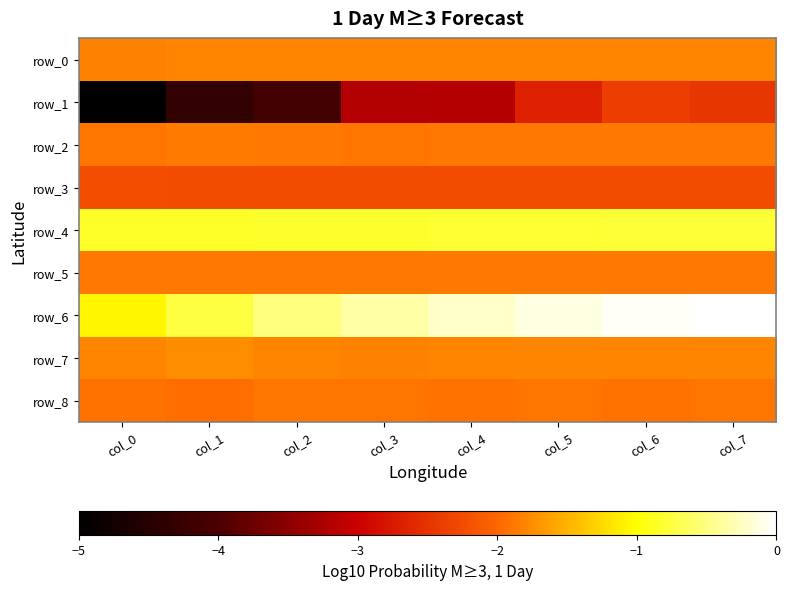

Is it true that row_6 equals -0.5 at col_3?

False